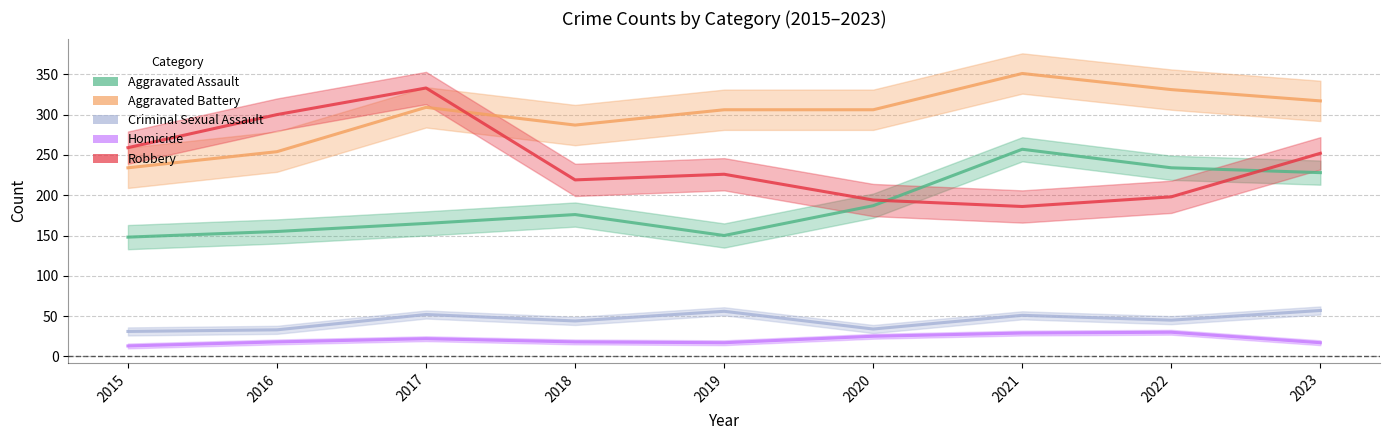

True or false: Aggravated Battery and Homicide intersect in this chart.

False